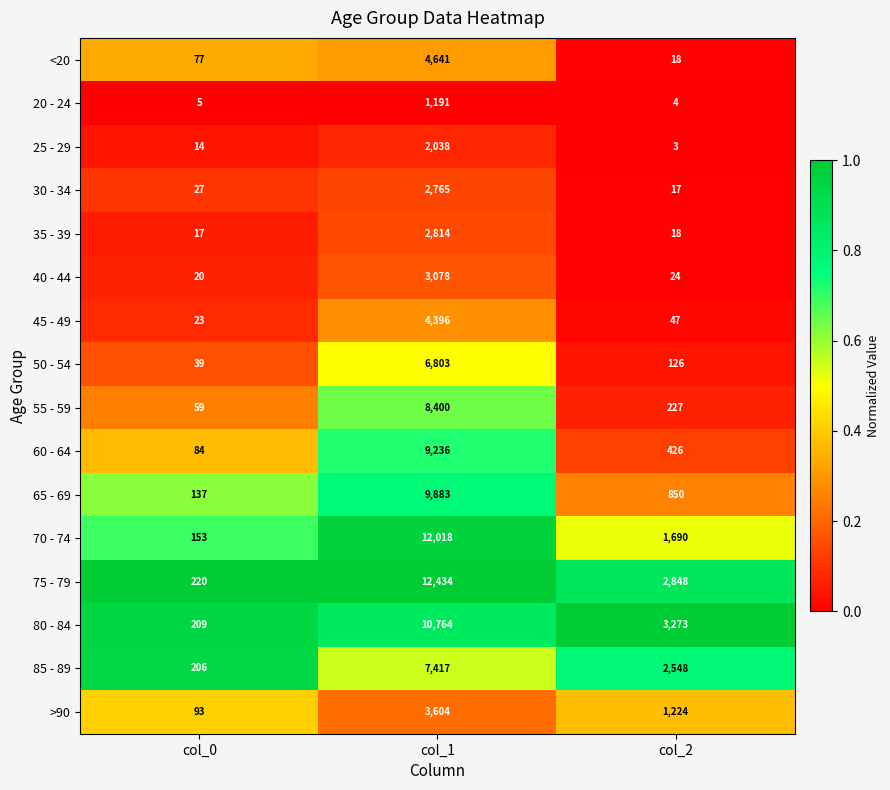

The value of 50 - 54 at col_1 is 3929. True or false?

False